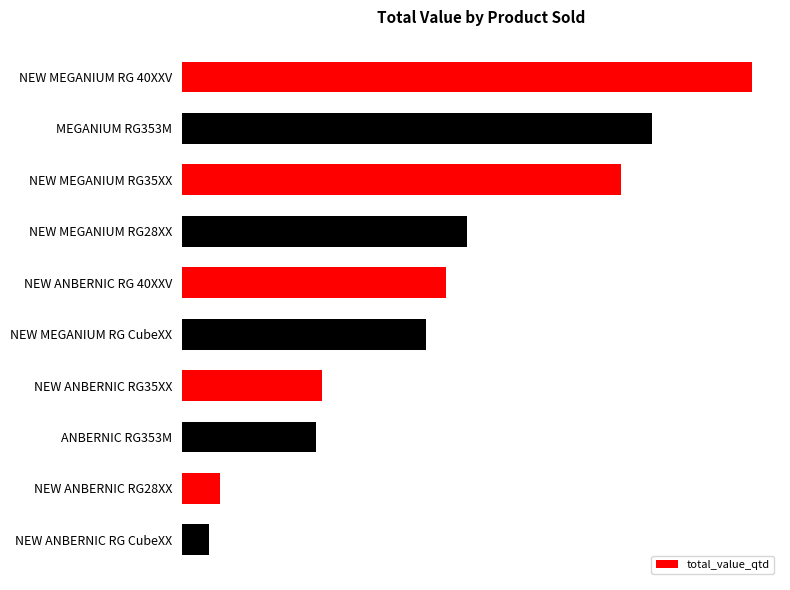

Does the chart contain any negative values?

No